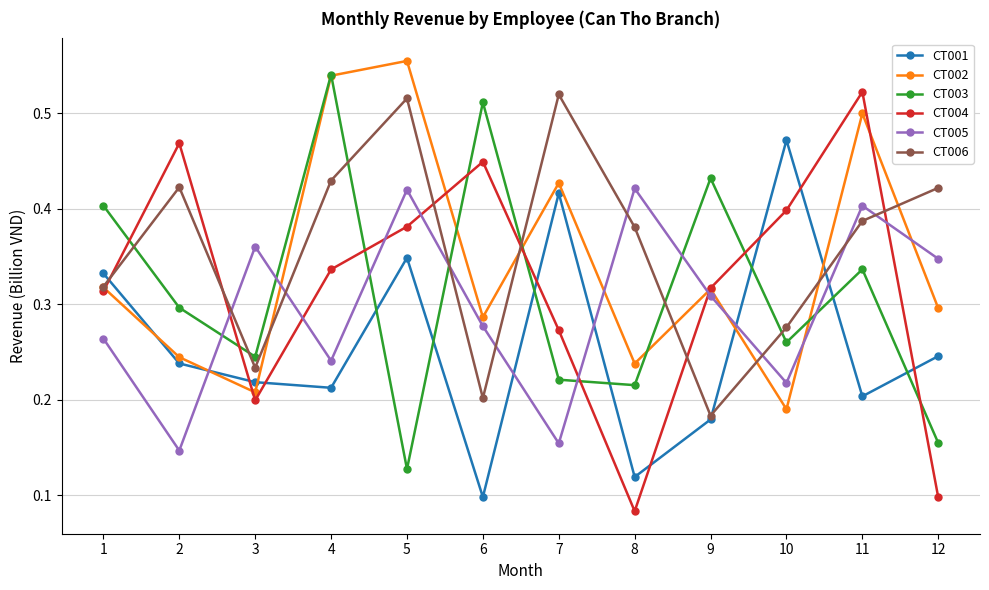

At which category does the chart reach its peak across all series?

5